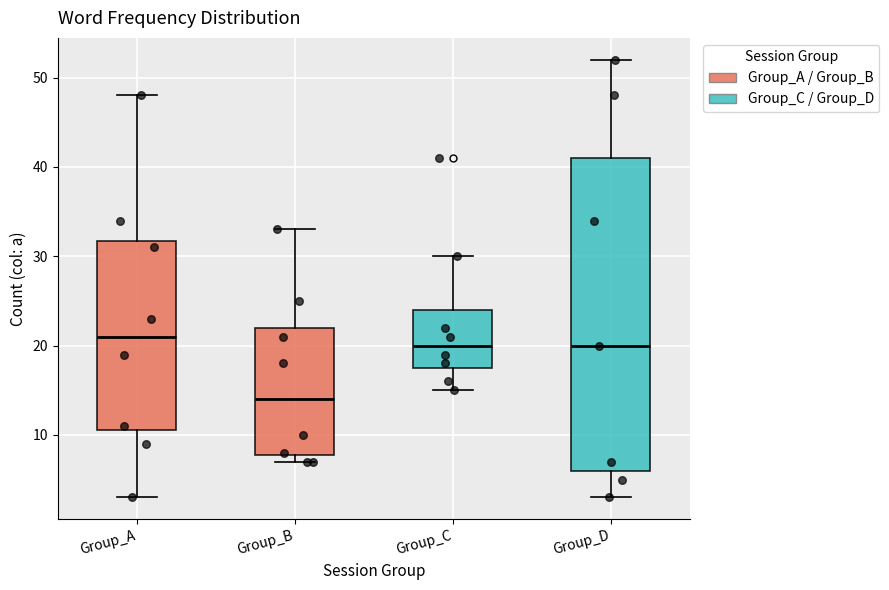

Reading left to right, transcribe this box plot: for each box, give where its median line is, the range the box spans, and where its two whiskers end, as read against the y-axis. The values are not printed on the chart, so give them approximately, as read against the axis.

Group_A: median 21, box 11 to 32, whiskers 3 to 48
Group_B: median 14, box 8 to 22, whiskers 7 to 33
Group_C: median 20, box 18 to 24, whiskers 15 to 30
Group_D: median 20, box 6 to 41, whiskers 3 to 52